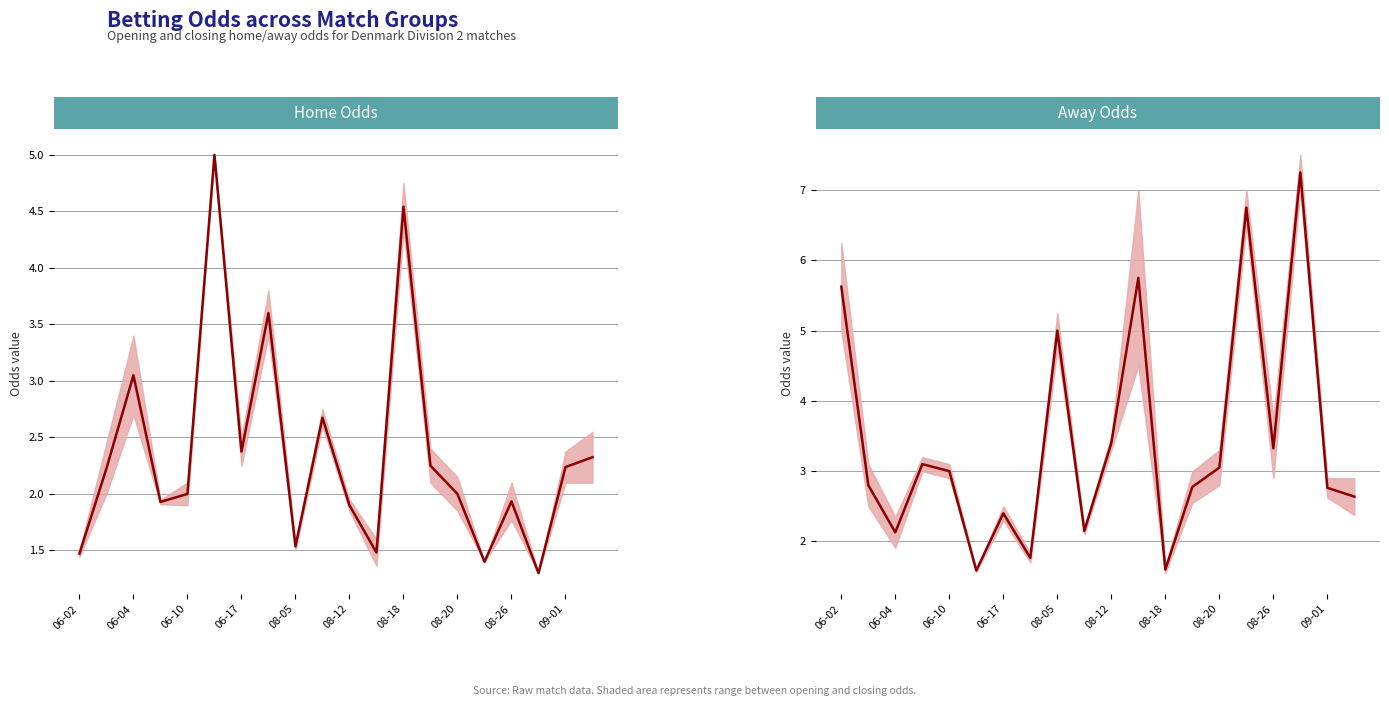

How many distinct data groups are displayed?

1